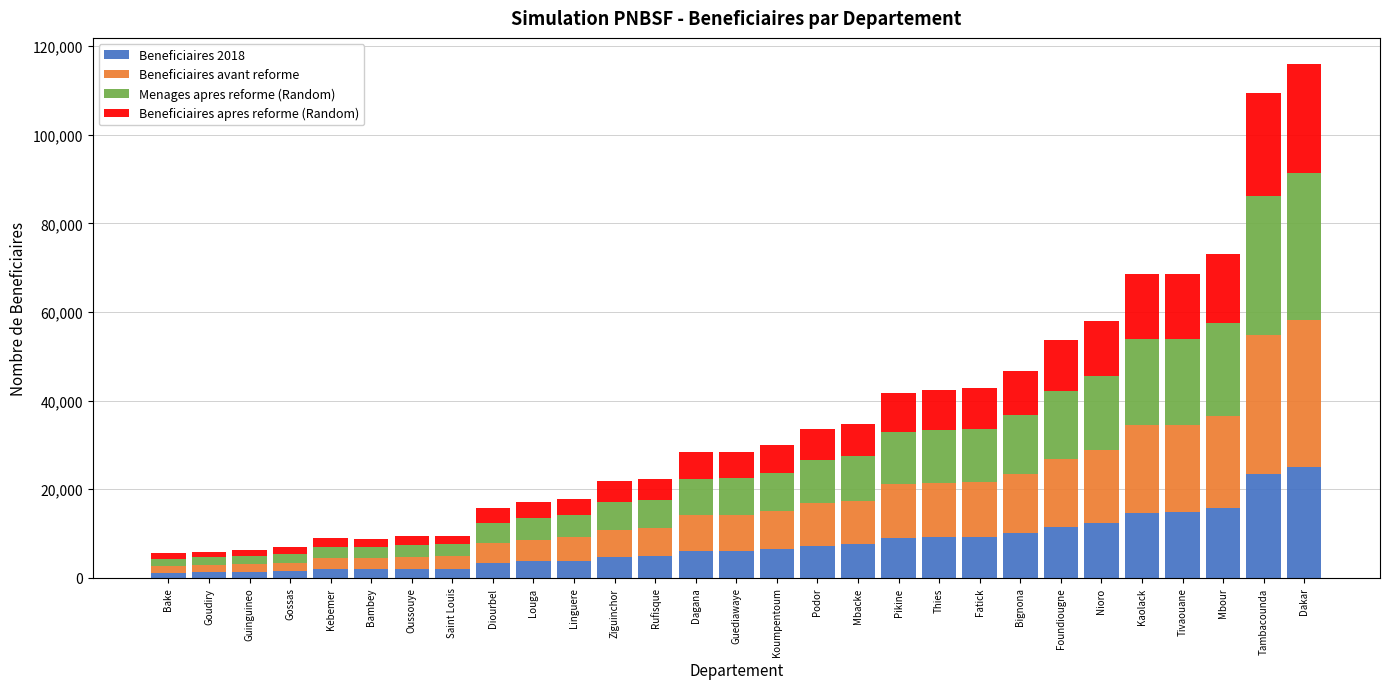

Count the number of data series in this chart.

4